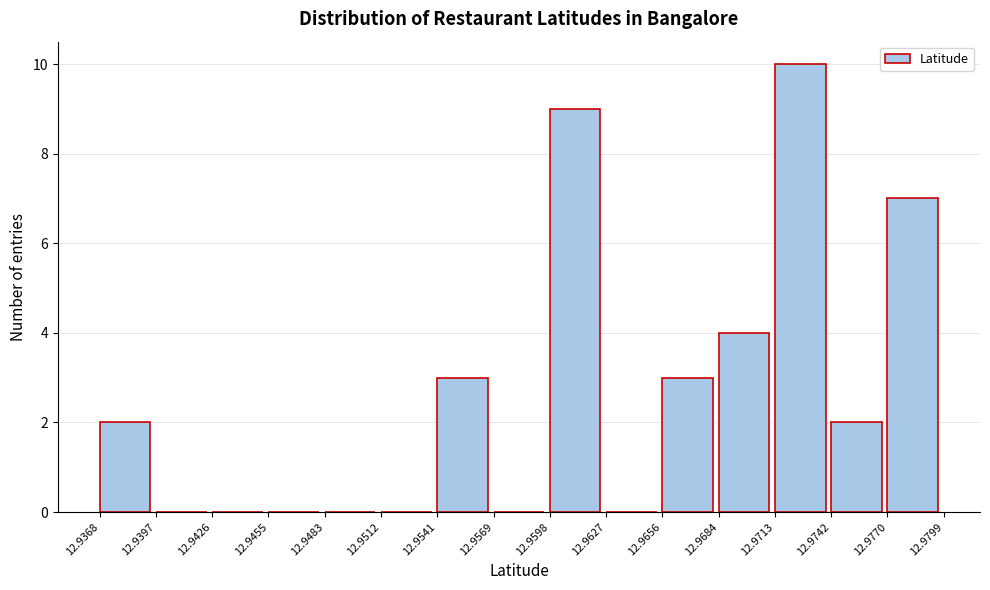

How tall is the bar that spans 12.9541 to 12.9569 on the x-axis? The values are not printed on the chart, so give them approximately, as read against the axis.

3